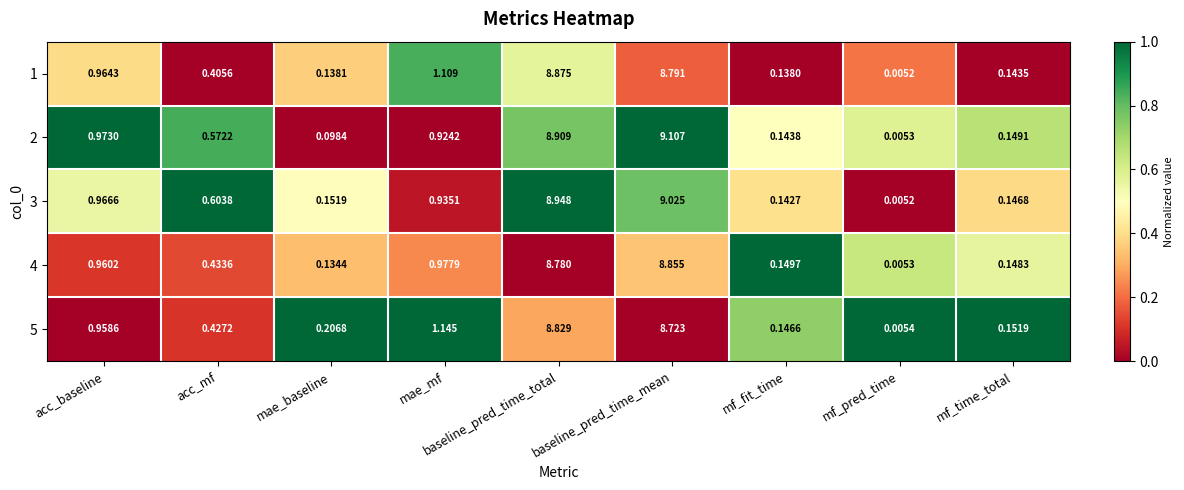

Between acc_baseline and mae_mf, which series saw the biggest shift?

5